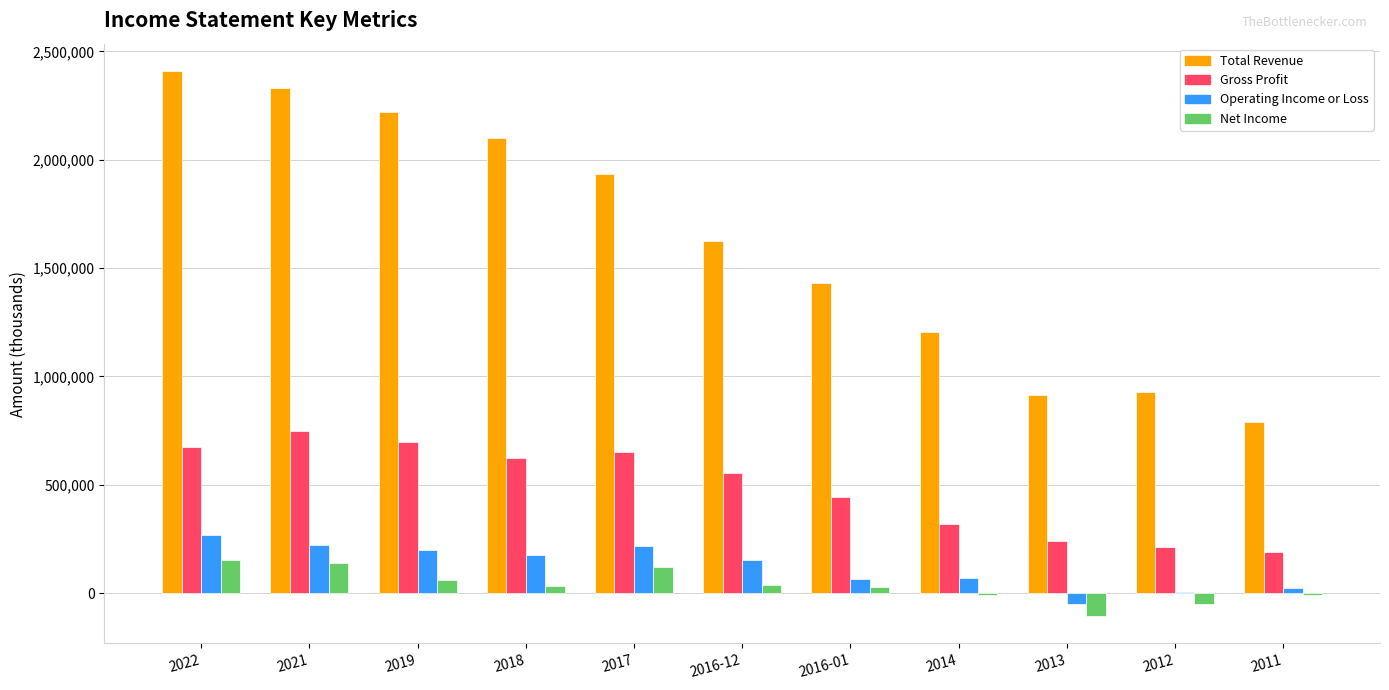

What is the difference between the Gross Profit values at 2018 and 2017?

25600